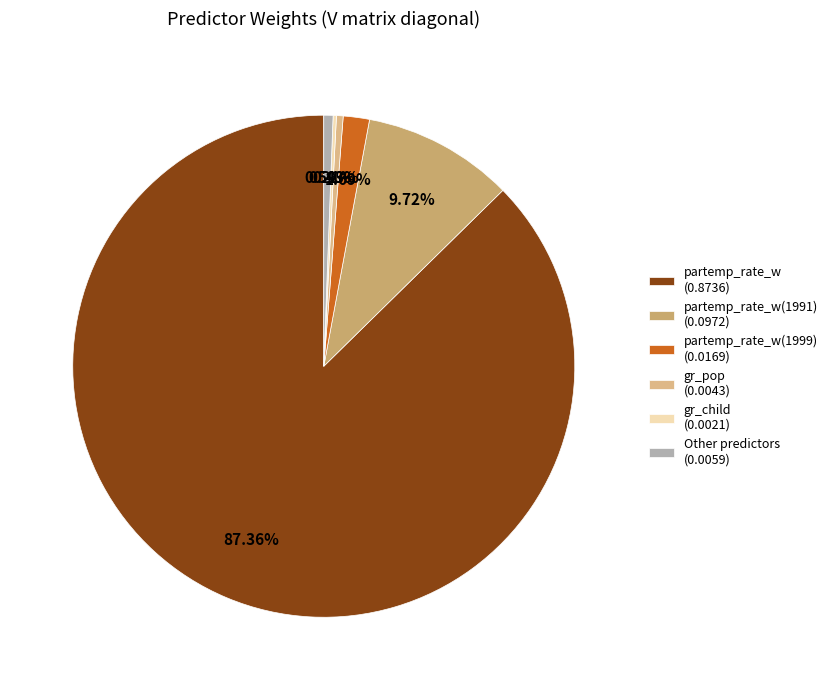

What is the largest slice in the pie chart?

partemp_rate_w (0.8736)